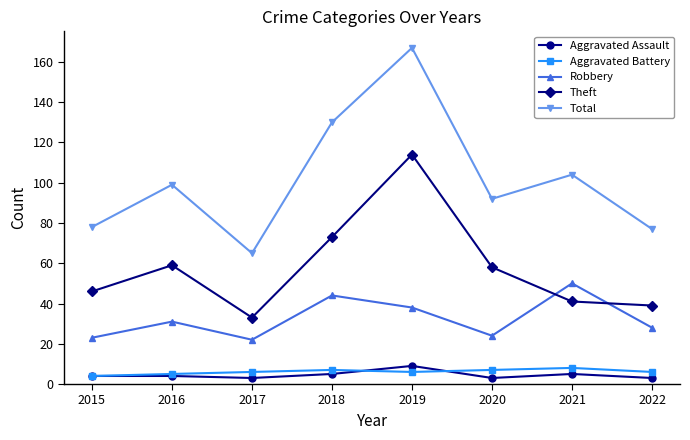

What is the difference between the Theft values at 2016 and 2018?

14